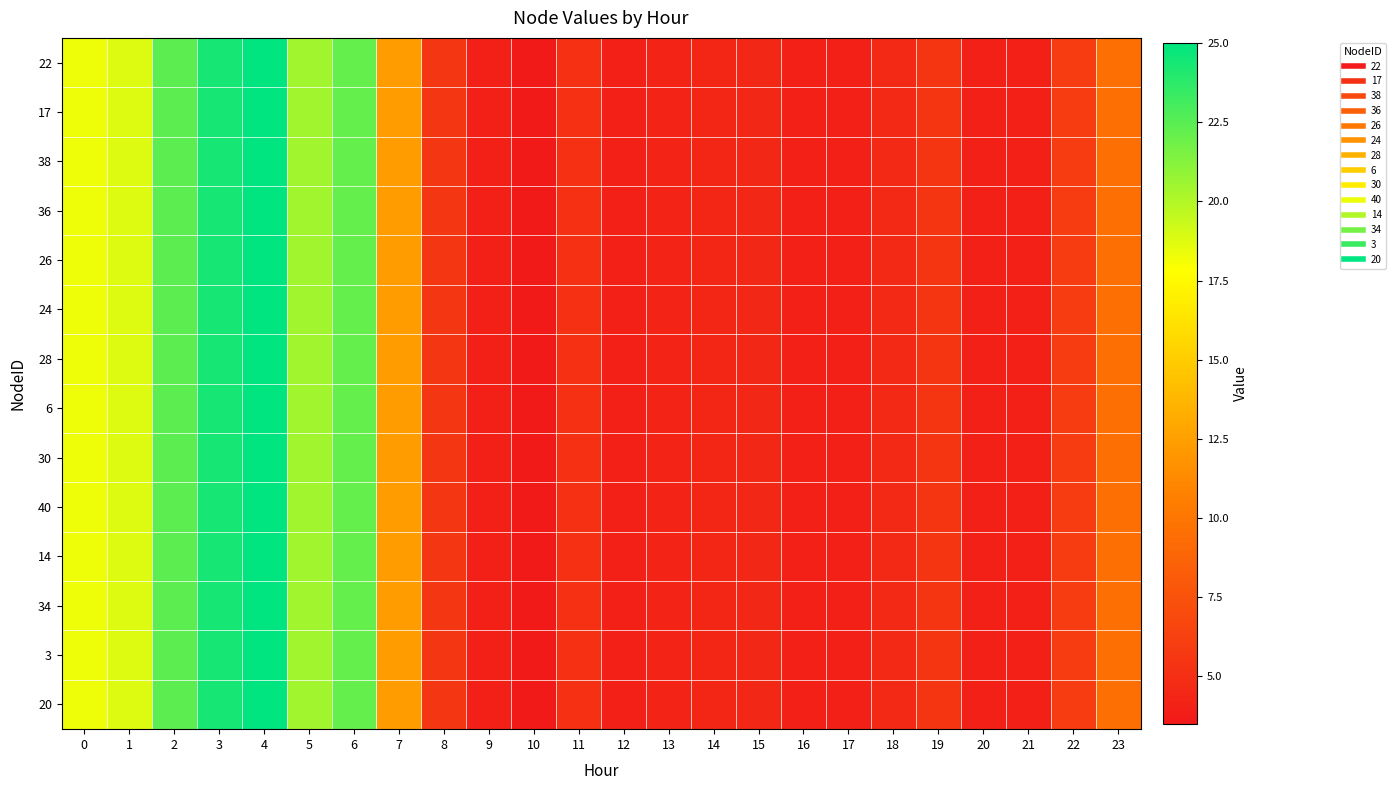

How many data points does each series have?

24